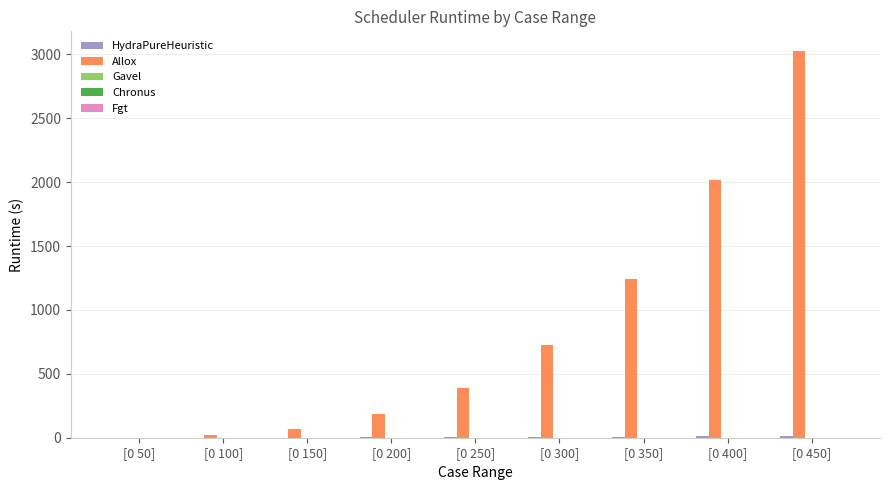

What is the maximum value shown in the chart?

3028.7